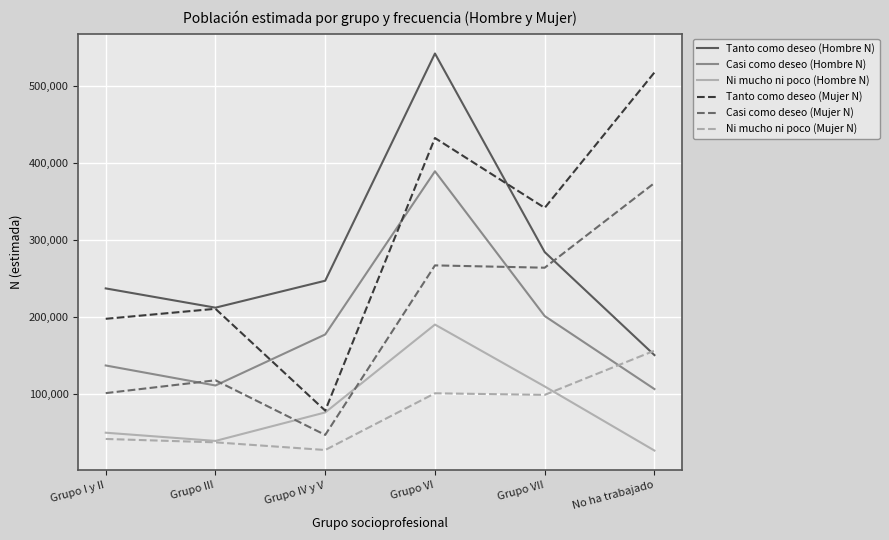

In Ni mucho ni poco (Mujer N), how many points are lower than both neighbors (excluding endpoints)?

2